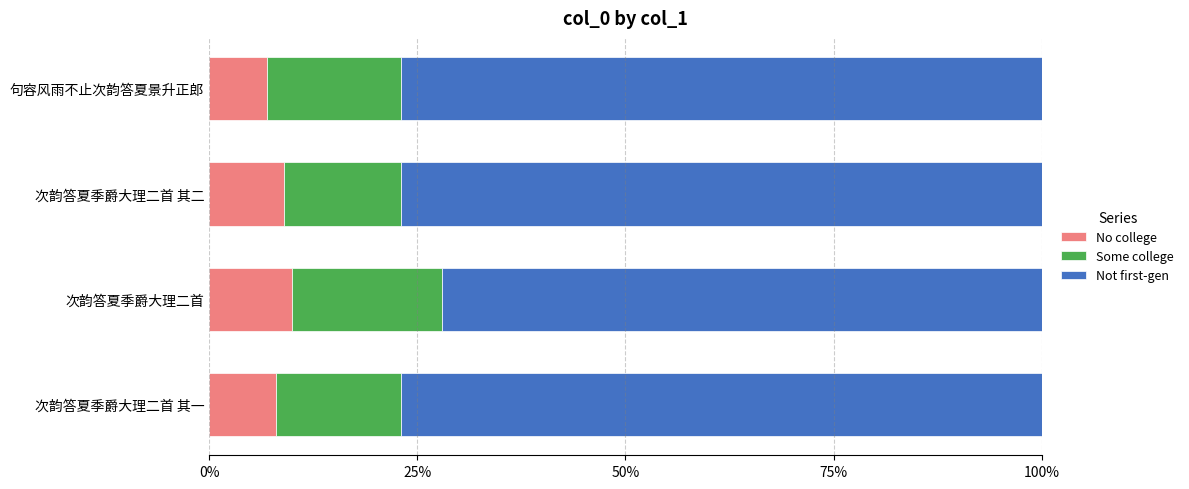

What are all the series names shown in the legend?

No college, Some college, Not first-gen